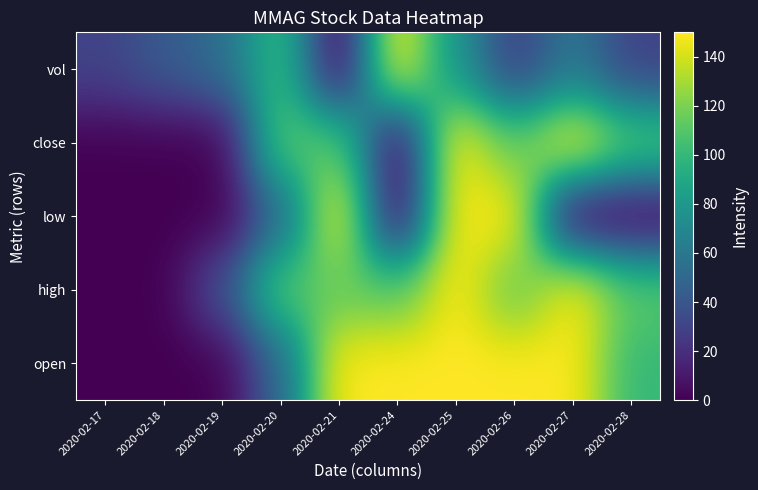

Reading right to left, extract all data points from this chart.

open: 2020-02-28=100.0	2020-02-27=150.0	2020-02-26=150.0	2020-02-25=150.0	2020-02-24=150.0	2020-02-21=150.0	2020-02-20=50.0	2020-02-19=0.0	2020-02-18=0.0	2020-02-17=0.0
high: 2020-02-28=112.5	2020-02-27=150.0	2020-02-26=112.5	2020-02-25=150.0	2020-02-24=112.5	2020-02-21=112.5	2020-02-20=112.5	2020-02-19=37.5	2020-02-18=0.0	2020-02-17=0.0
low: 2020-02-28=0.0	2020-02-27=0.0	2020-02-26=150.0	2020-02-25=150.0	2020-02-24=0.0	2020-02-21=150.0	2020-02-20=50.0	2020-02-19=0.0	2020-02-18=0.0	2020-02-17=0.0
close: 2020-02-28=112.5	2020-02-27=150.0	2020-02-26=112.5	2020-02-25=150.0	2020-02-24=0.0	2020-02-21=112.5	2020-02-20=112.5	2020-02-19=0.0	2020-02-18=0.0	2020-02-17=0.0
vol: 2020-02-28=29.4	2020-02-27=59.7	2020-02-26=27.7	2020-02-25=76.6	2020-02-24=150.0	2020-02-21=0.0	2020-02-20=103.2	2020-02-19=54.0	2020-02-18=42.2	2020-02-17=30.5